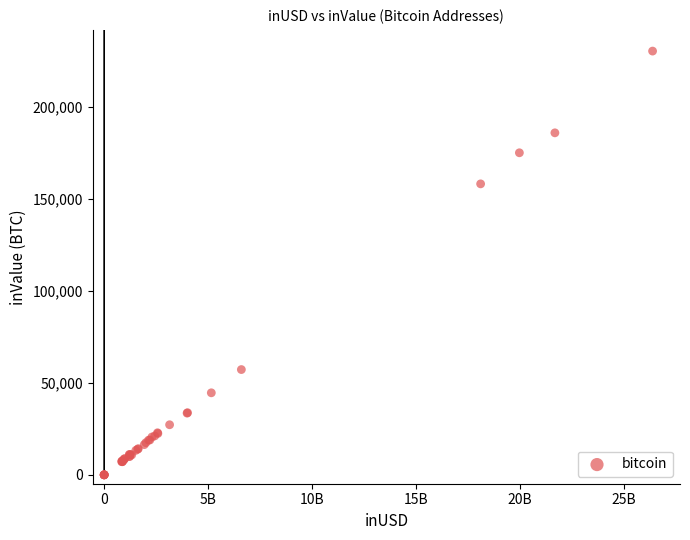

What Y value in the scatter plot is closest to 115093?

158055.6